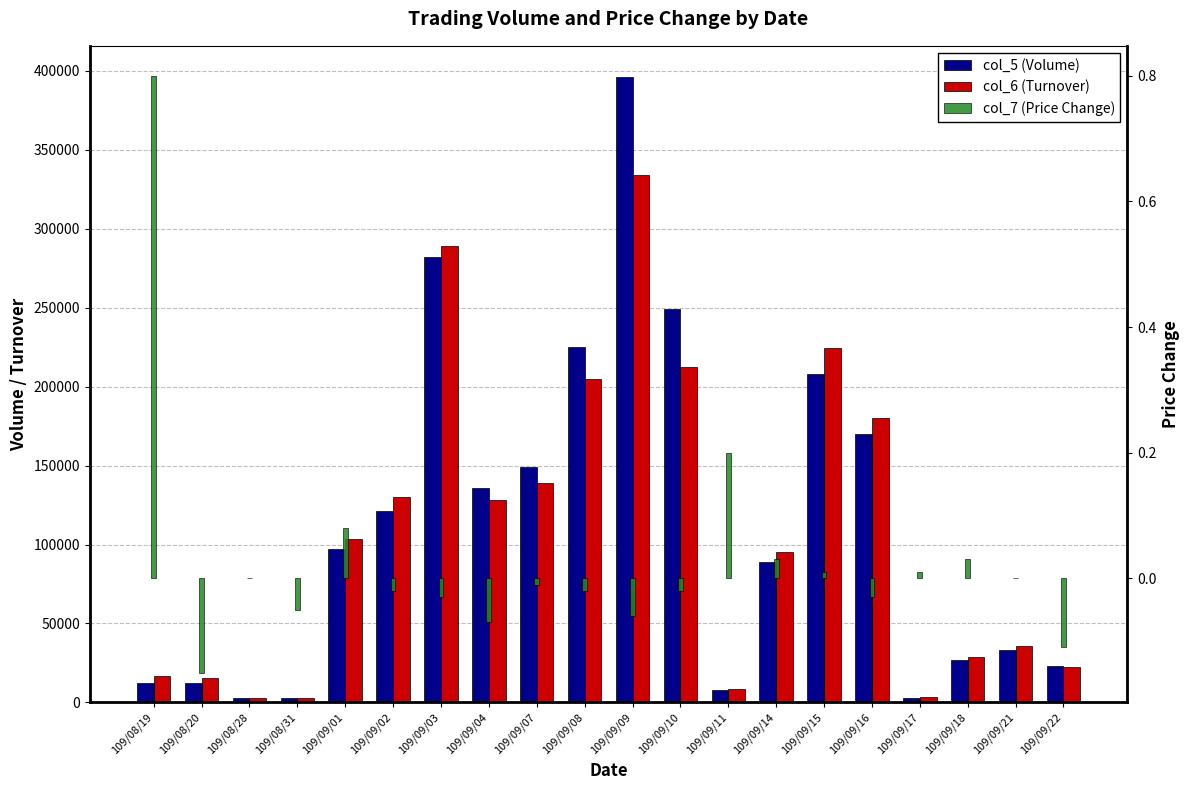

What are all the series names shown in the legend?

col_5 (Volume), col_6 (Turnover), col_7 (Price Change)